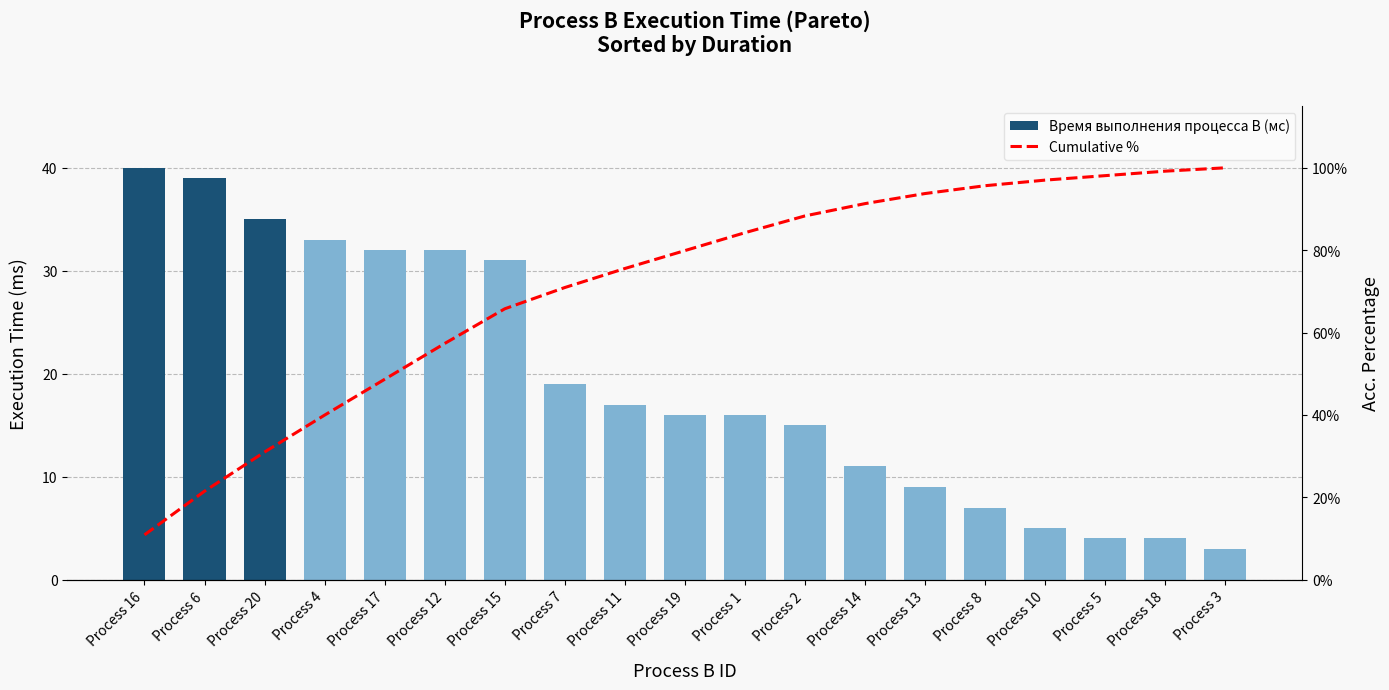

List the labels in order of Время выполнения процесса B (мс) value, largest first.

Process 16, Process 6, Process 20, Process 4, Process 17, Process 12, Process 15, Process 7, Process 11, Process 19, Process 1, Process 2, Process 14, Process 13, Process 8, Process 10, Process 5, Process 18, Process 3